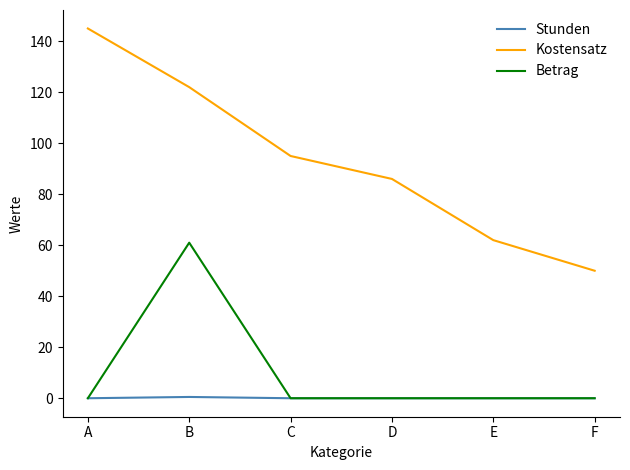

At which category is the sum across all series the highest?

B